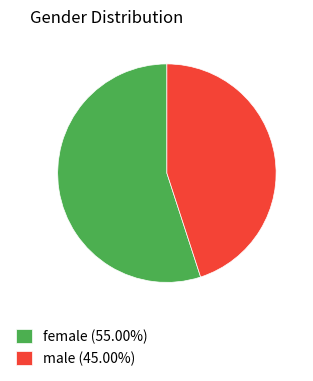

Between male and female, which is larger?

female